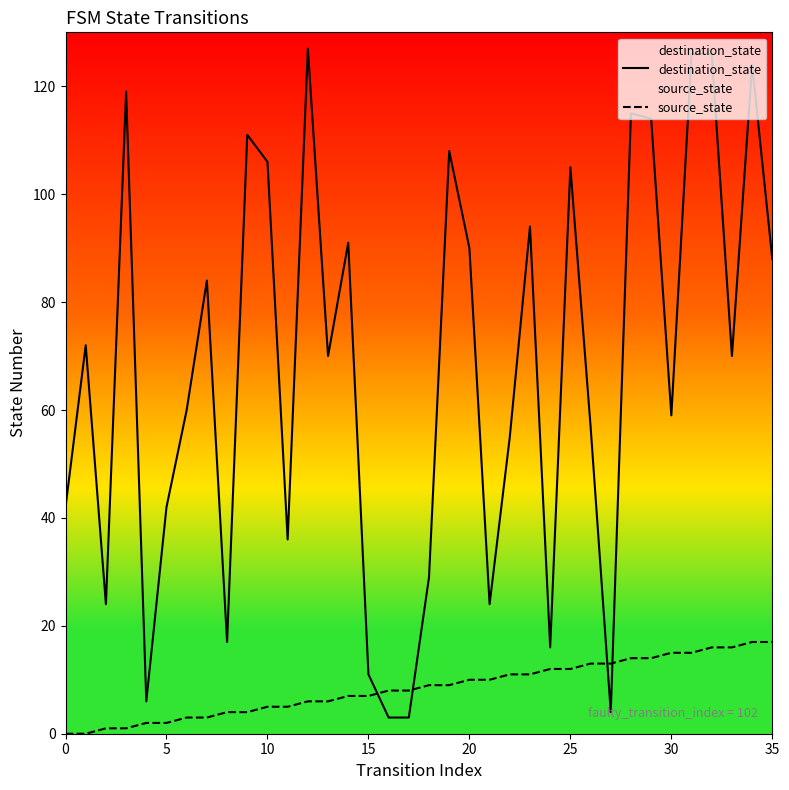

Where do destination_state and source_state first cross each other?

15 and 16